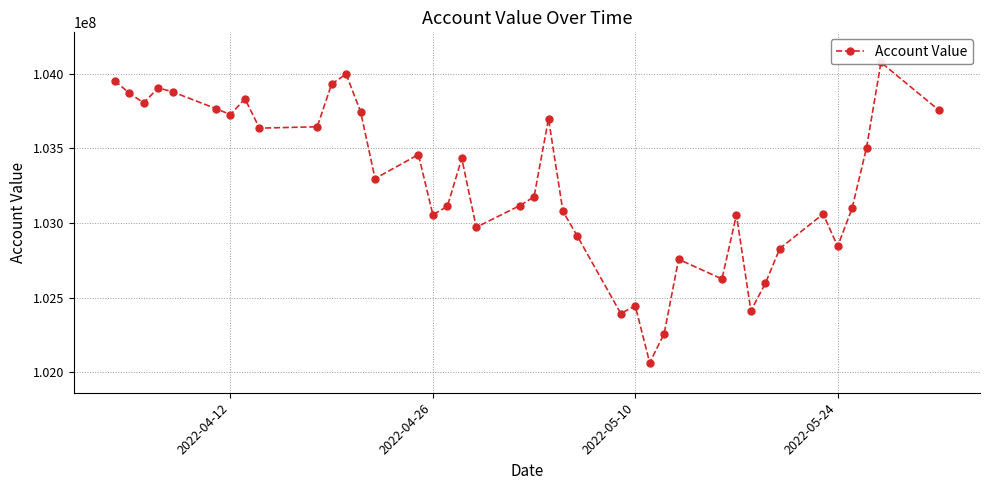

What is the difference between the maximum and second lowest values?

1816658.0